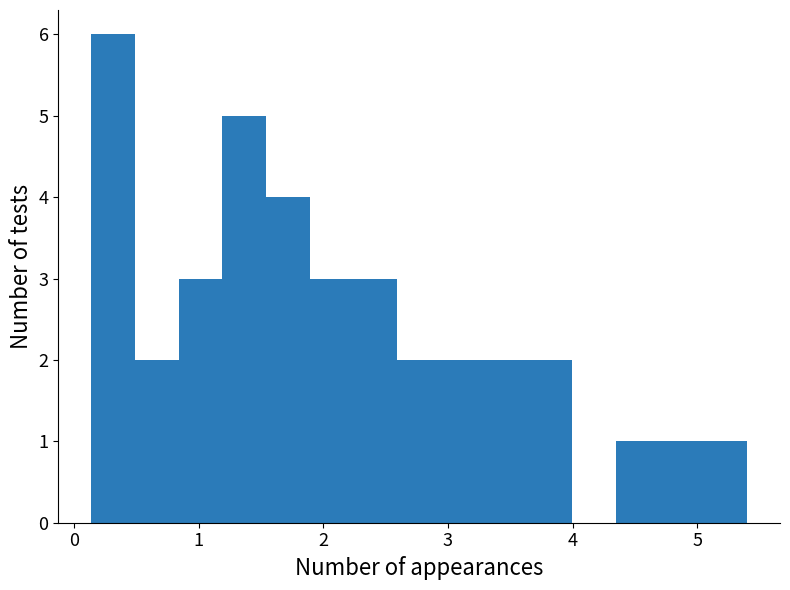

Read against the x-axis, roughly where is the centre of the tallest bar?

0.3